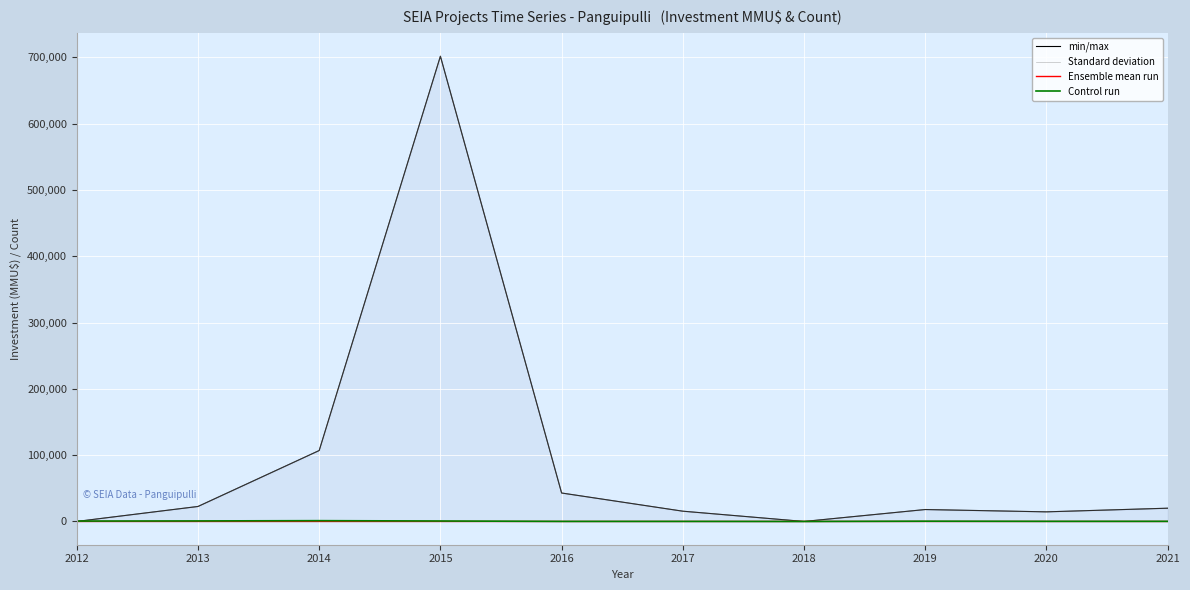

Which category has the highest value in the Ensemble mean run series?

2014